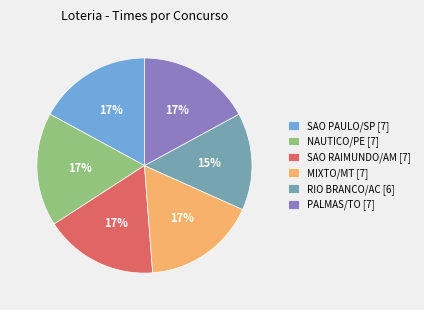

Is it true that PALMAS/TO is 17% of the pie?

True